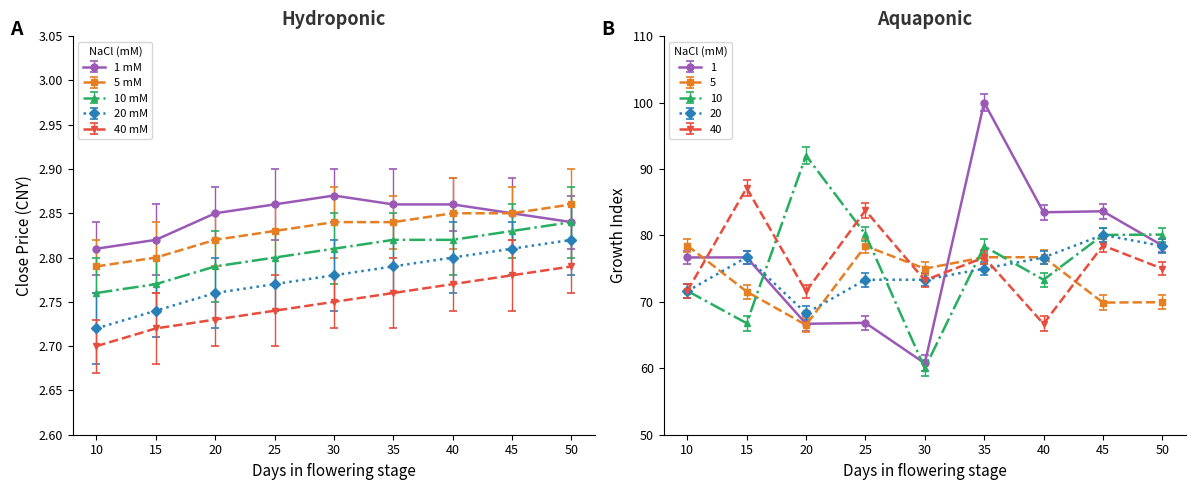

Between 35 and 45, which series saw the biggest shift?

20 mM